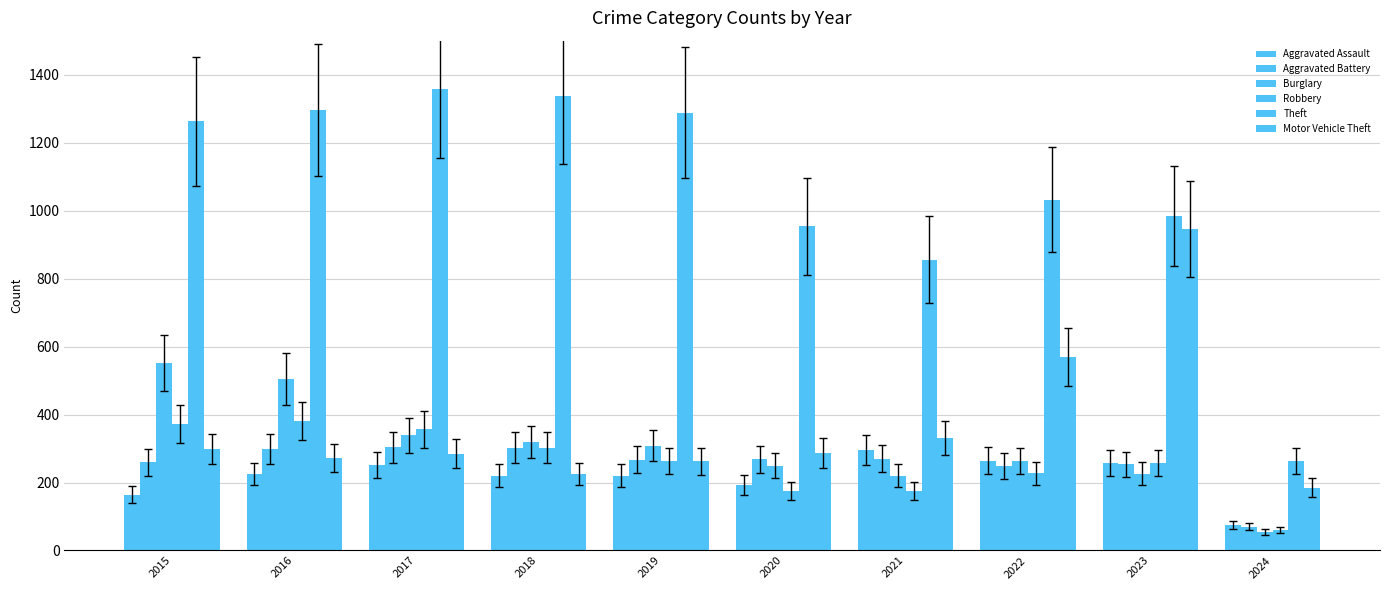

Are the bars horizontal?

No